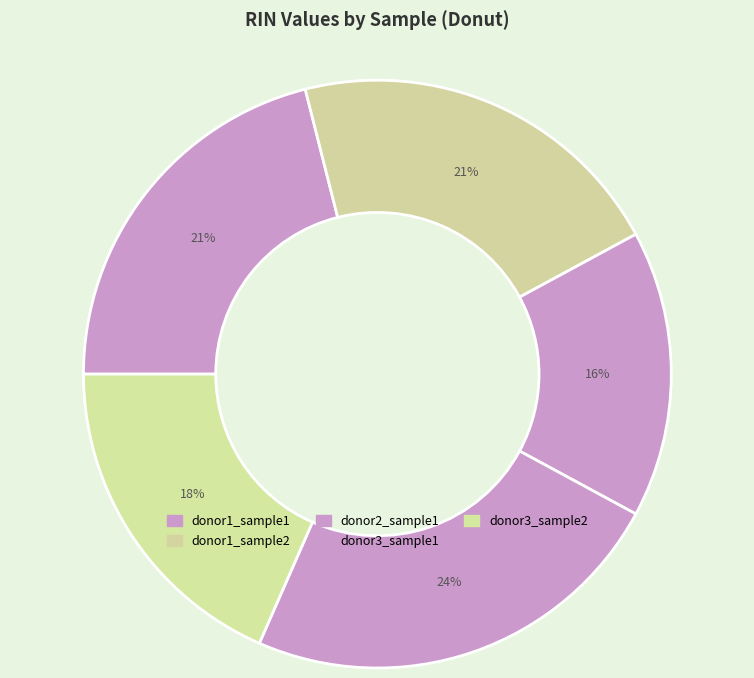

How many segments does this pie chart have?

5